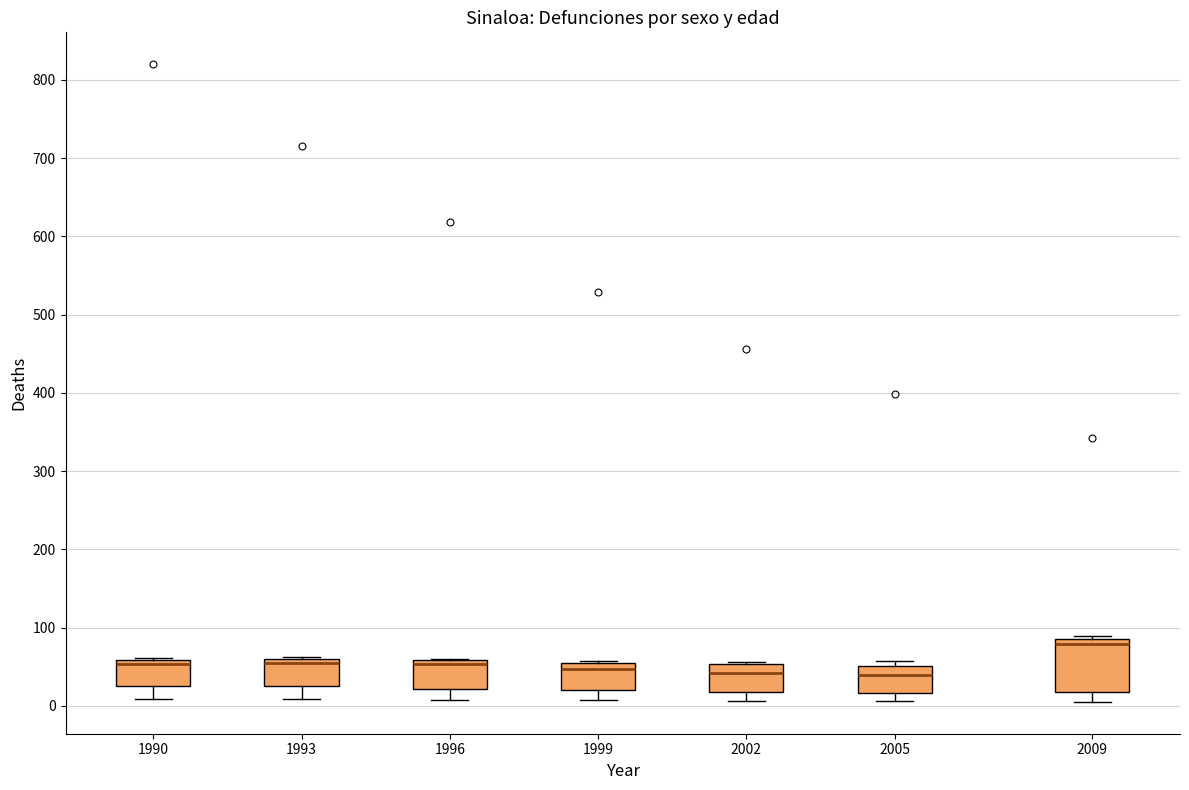

Where does the lower whisker of the box at x = 2002 end on the y-axis? The values are not printed on the chart, so give them approximately, as read against the axis.

10